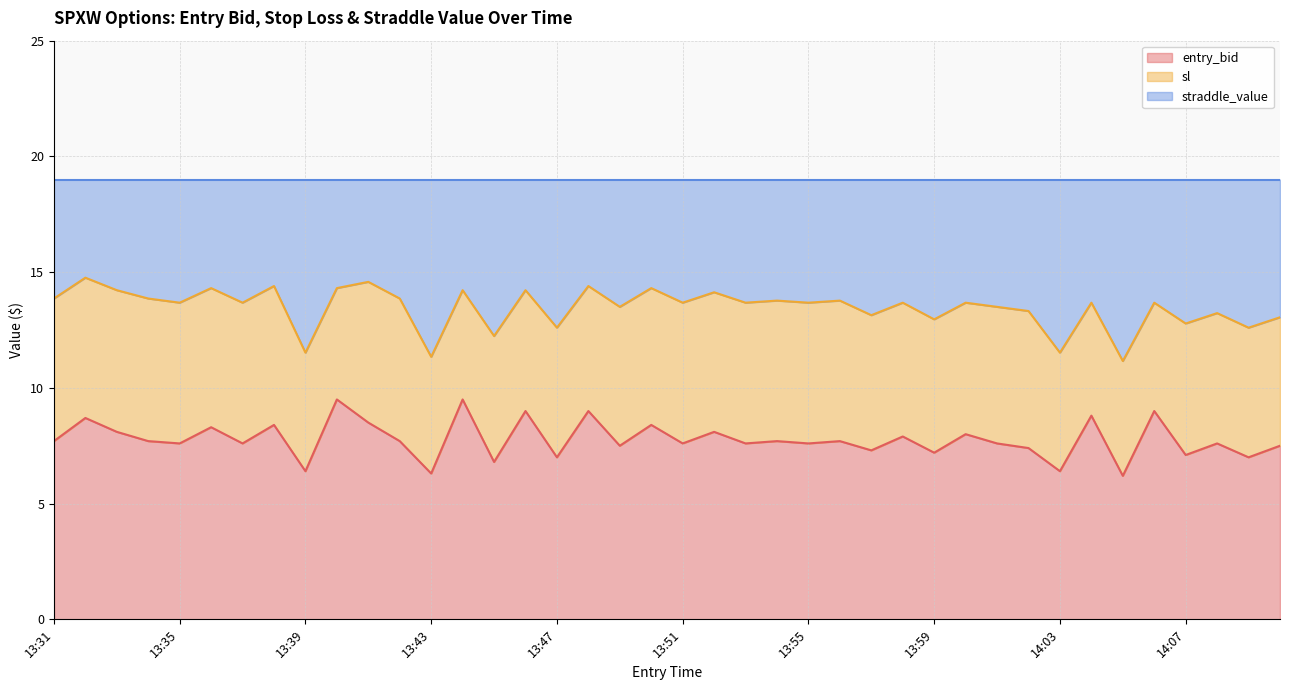

What are all the series names shown in the legend?

entry_bid, sl, straddle_value